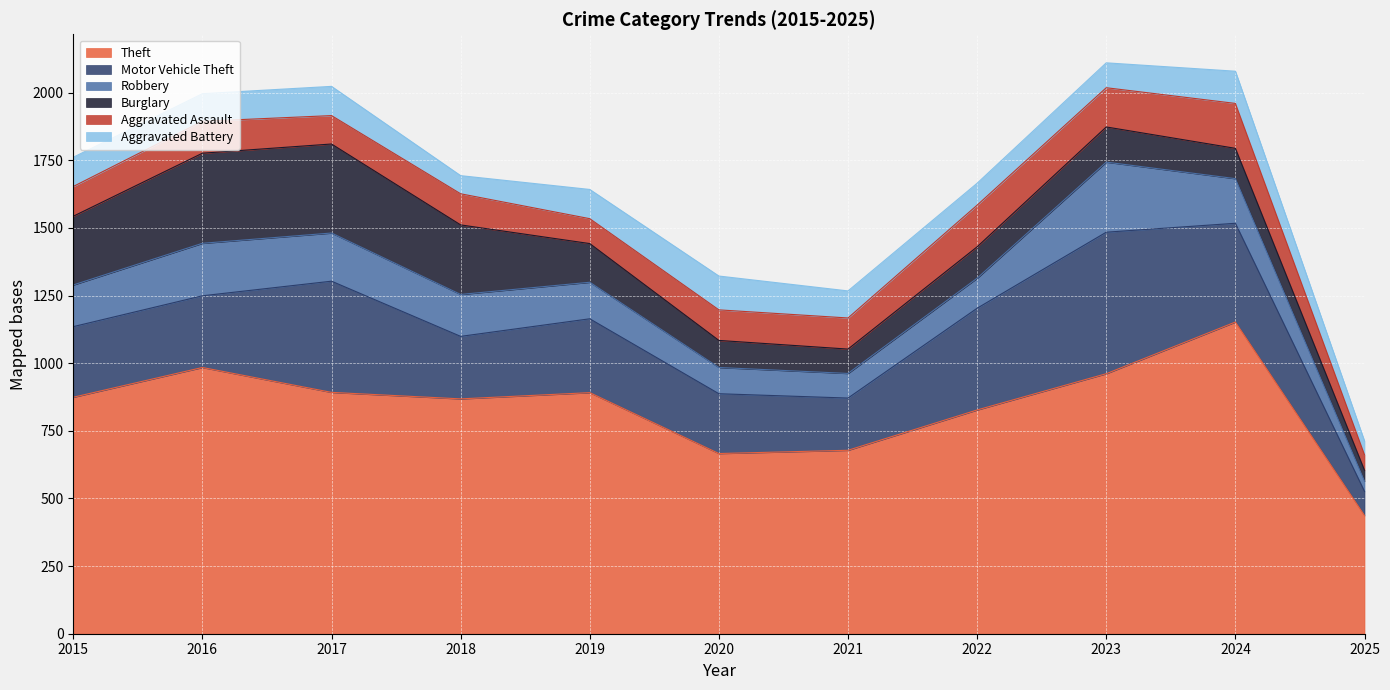

True or false: Motor Vehicle Theft and Aggravated Battery cross at least once.

False